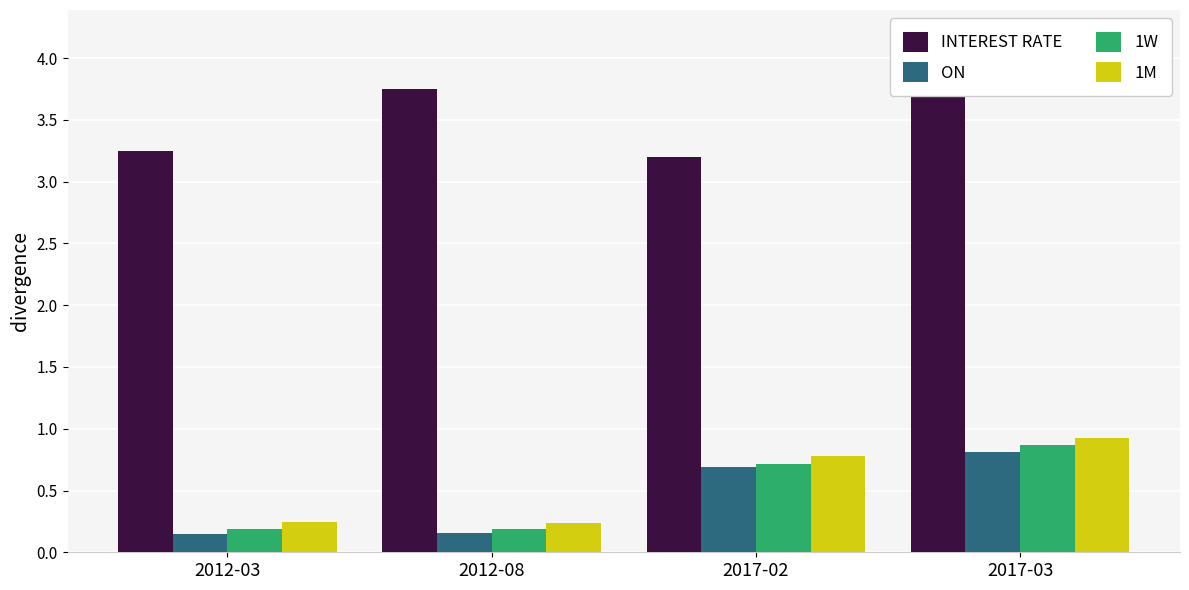

At how many categories does at least one series exceed 3?

4